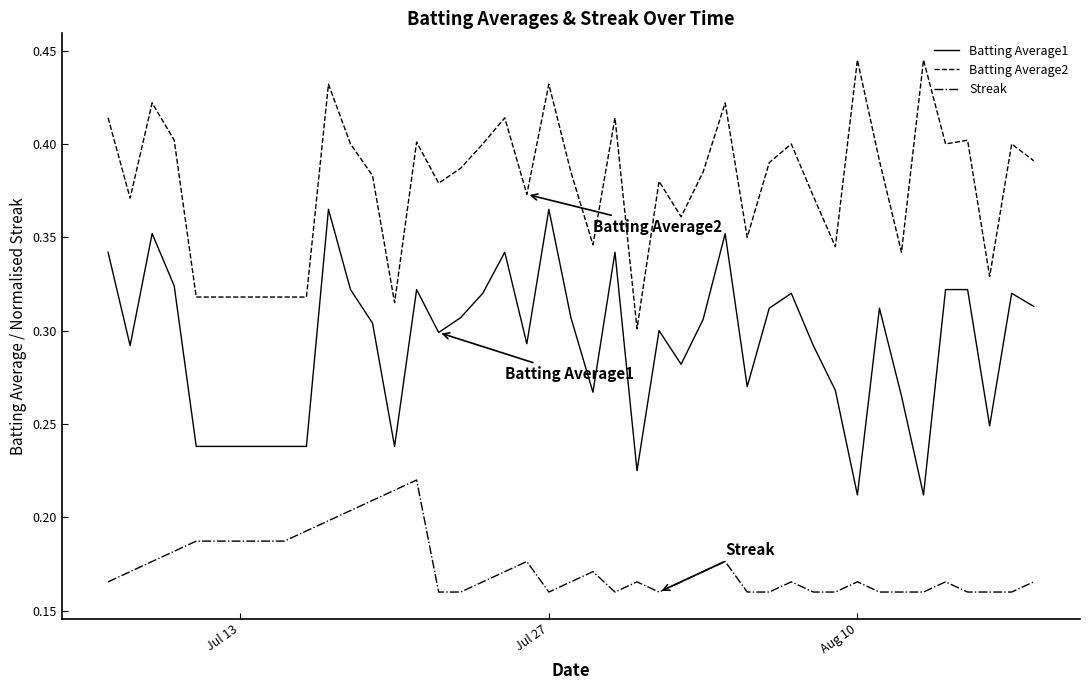

True or false: Batting Average1 and Streak cross at least once.

False